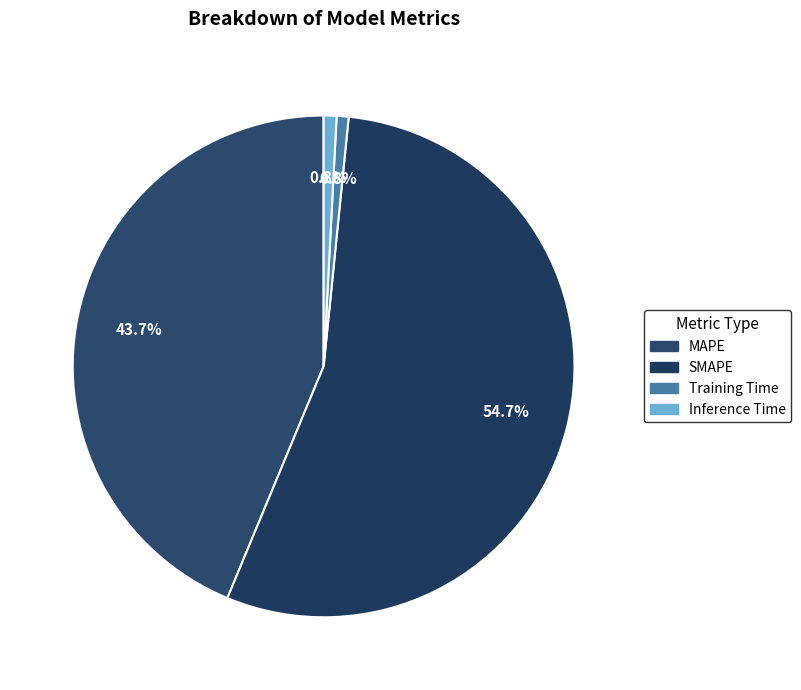

What percentage is the Training Time slice, to the nearest percent?

1%